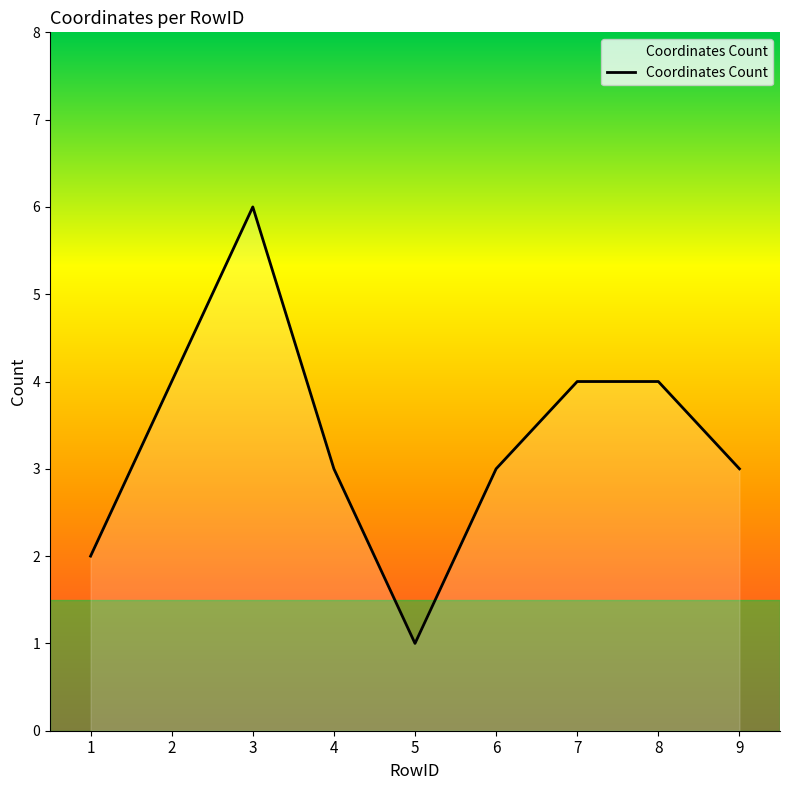

How many interior local valleys (lower than both neighbors) does the data have?

1